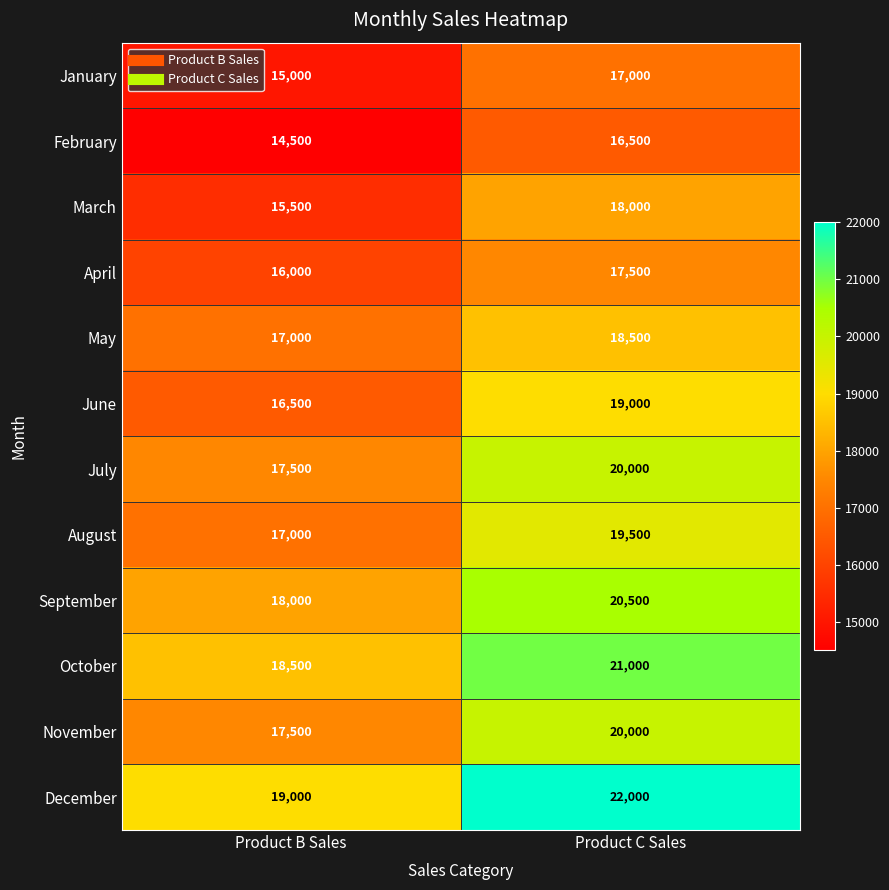

What is the sum of all August values?

36500